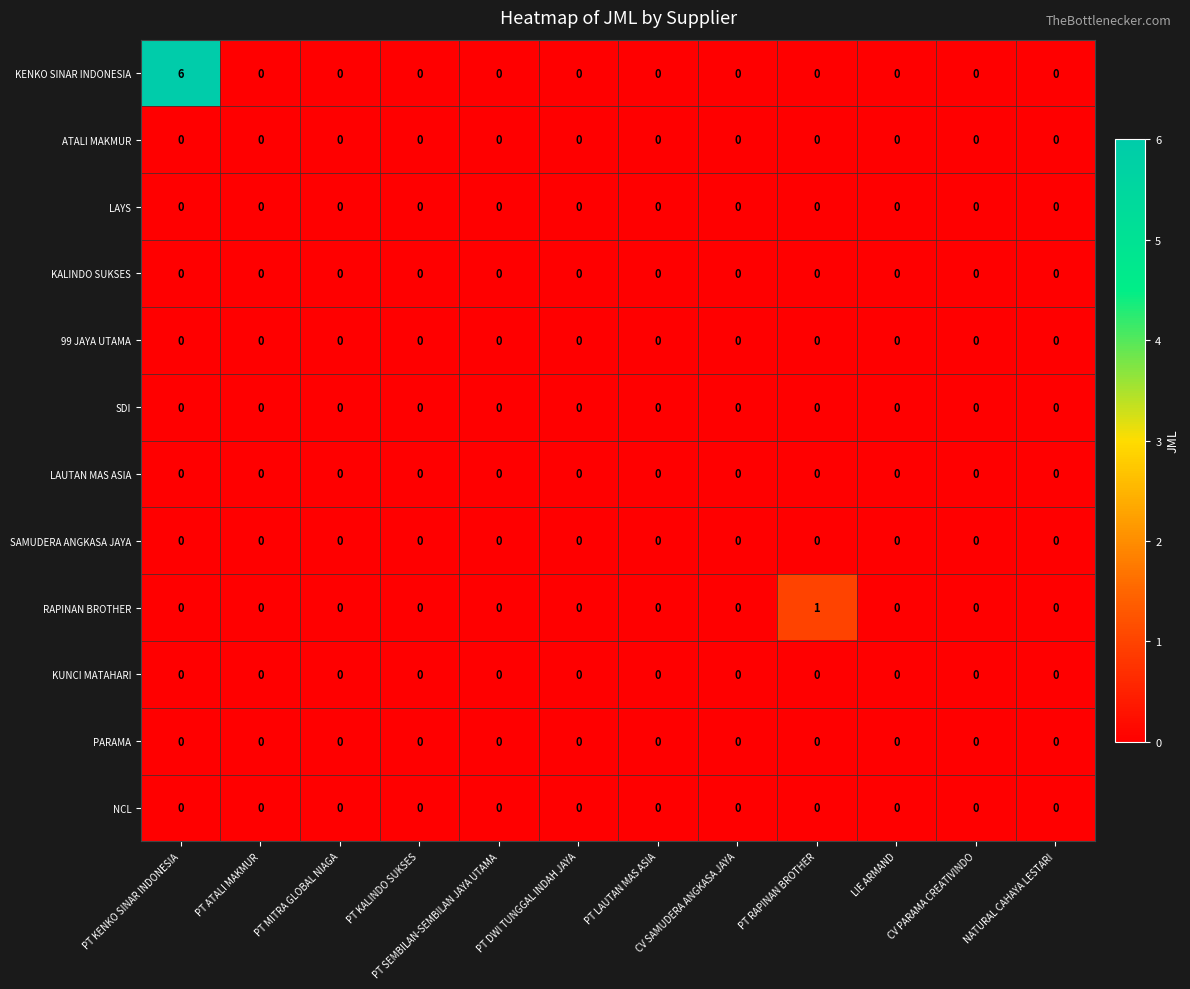

Which category has the highest value across all series?

PT KENKO SINAR INDONESIA